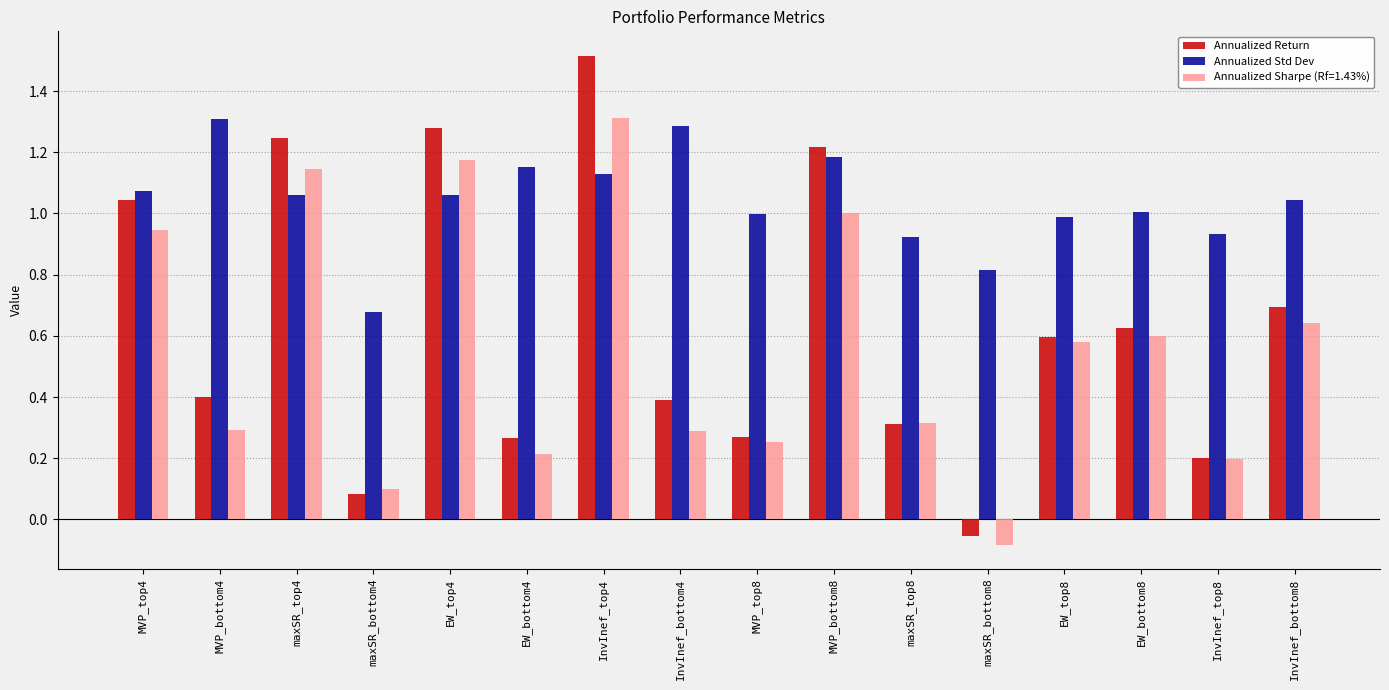

Which series changed the most between EW_bottom4 and maxSR_bottom8?

Annualized Std Dev